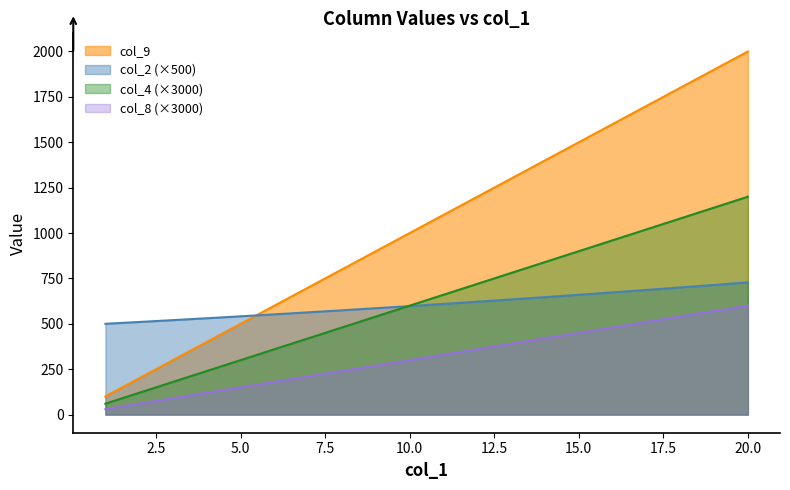

Where does the col_4 series first go above 1100?

12